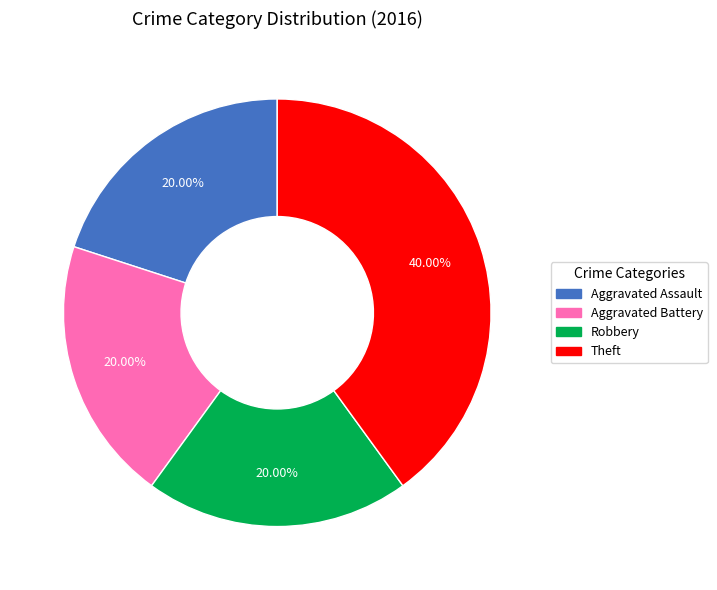

To the nearest percent, what is the difference between the Theft and Aggravated Battery slice percentages?

20%